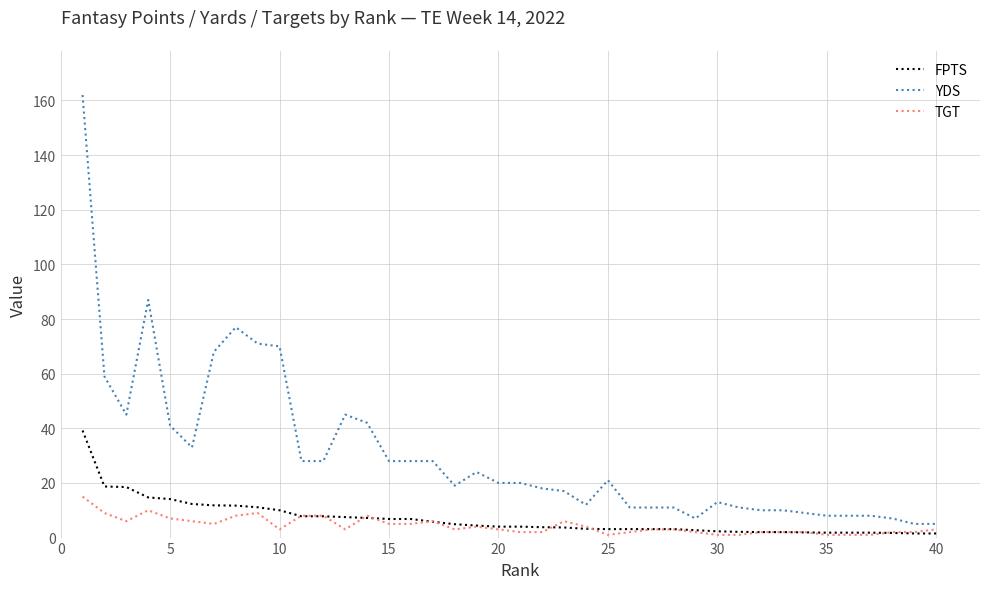

Count the number of data series in this chart.

3